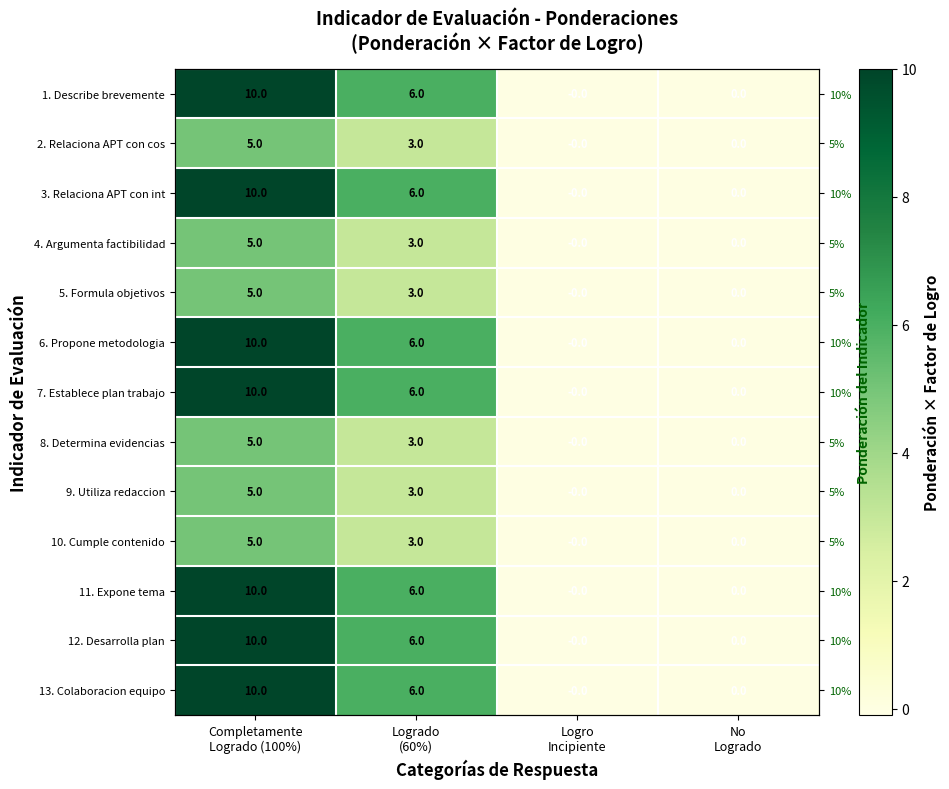

The value of 8. Determina evidencias at No Logrado is -2.8. True or false?

False